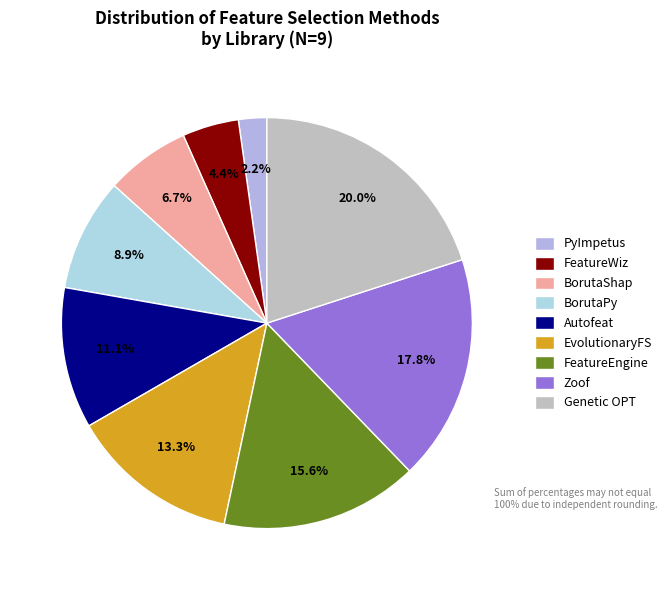

Rank the categories by value from highest to lowest.

Genetic OPT, Zoof, FeatureEngine, EvolutionaryFS, Autofeat, BorutaPy, BorutaShap, FeatureWiz, PyImpetus